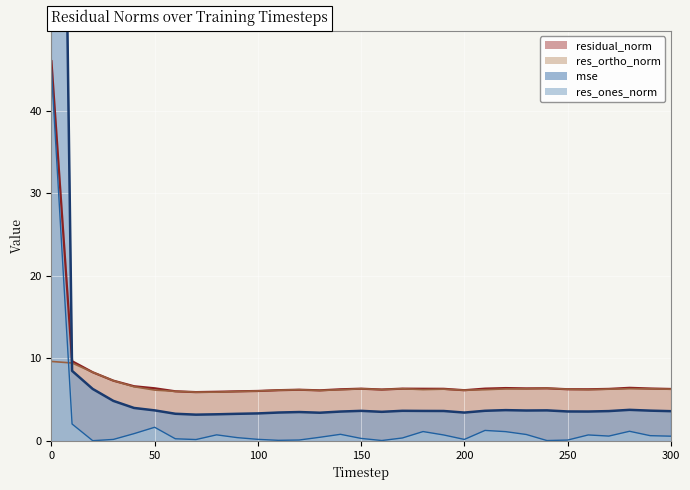

What is the value of the res_ortho_norm point at the 13th from the left?

6.2